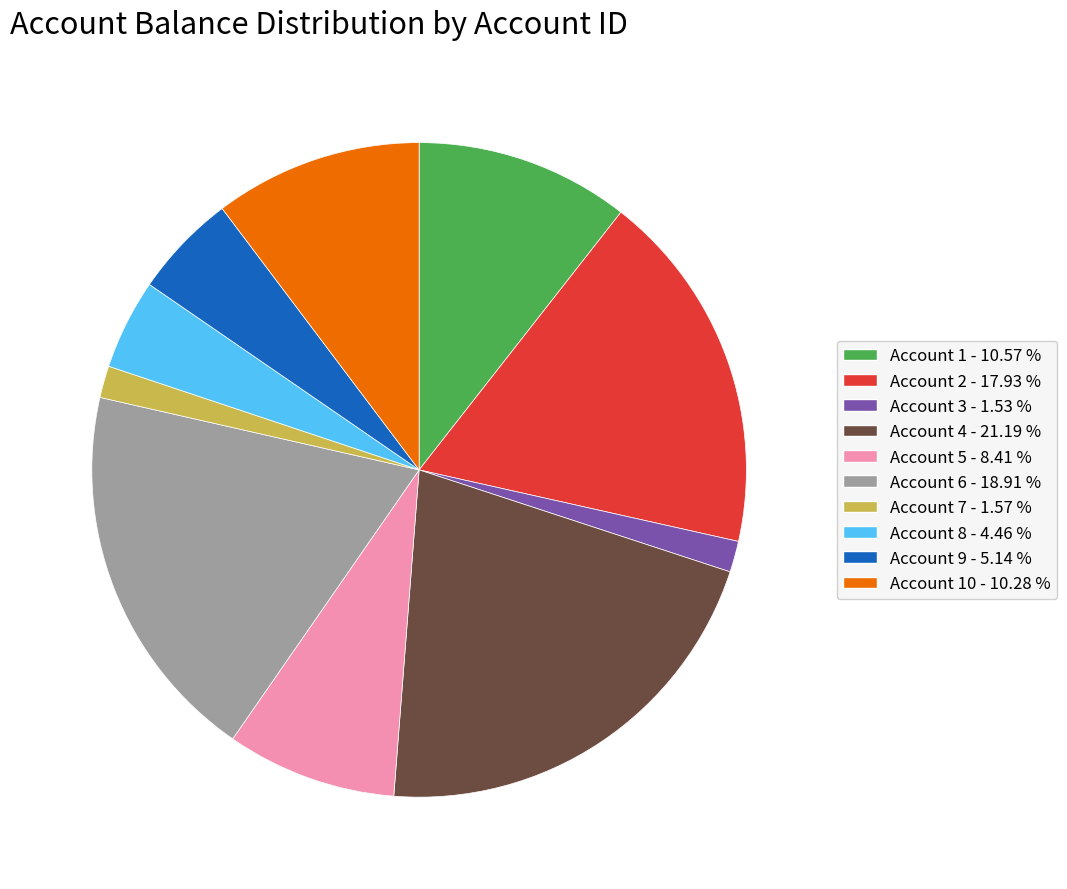

How many slices are in this pie chart?

10